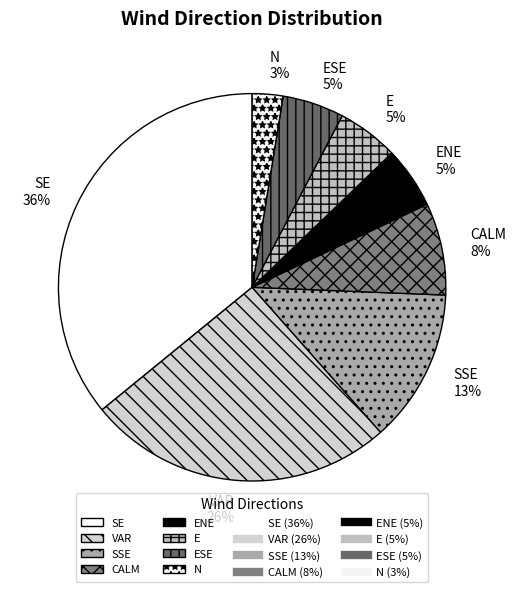

Is it true that VAR is 26% of the pie?

True